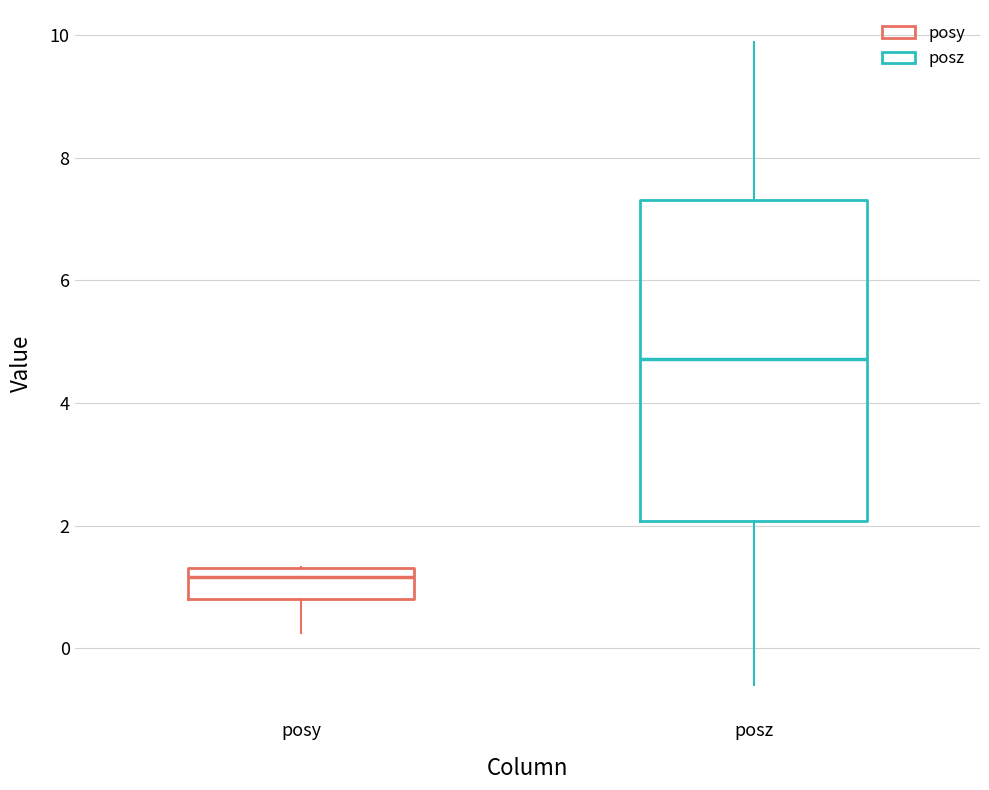

Comparing the boxes themselves (not the whiskers), which one is the tallest?

posz